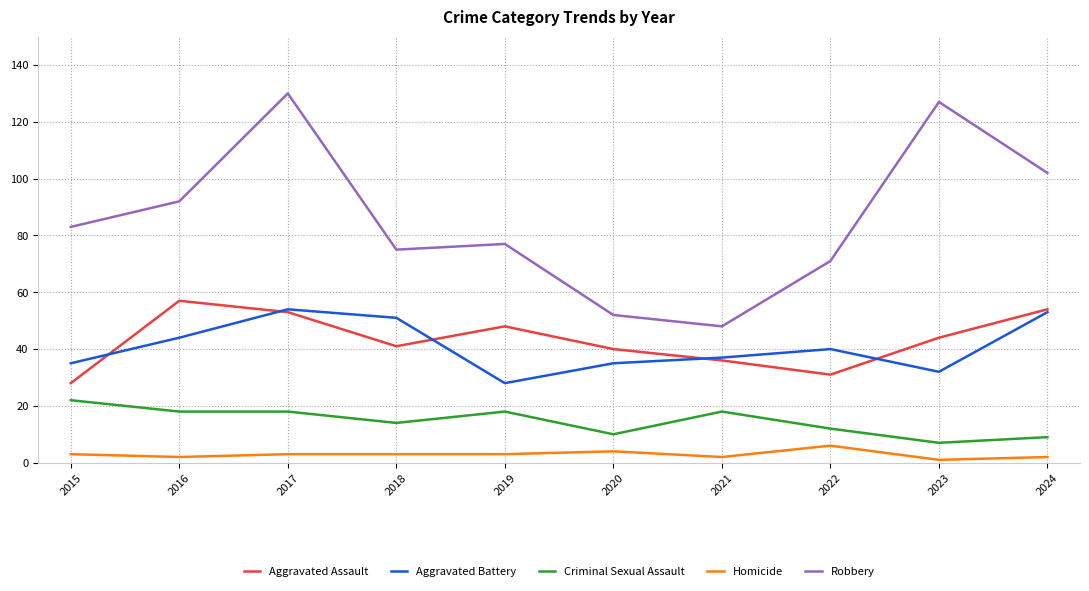

The Aggravated Assault series shows 28 at 2015. True or false?

True